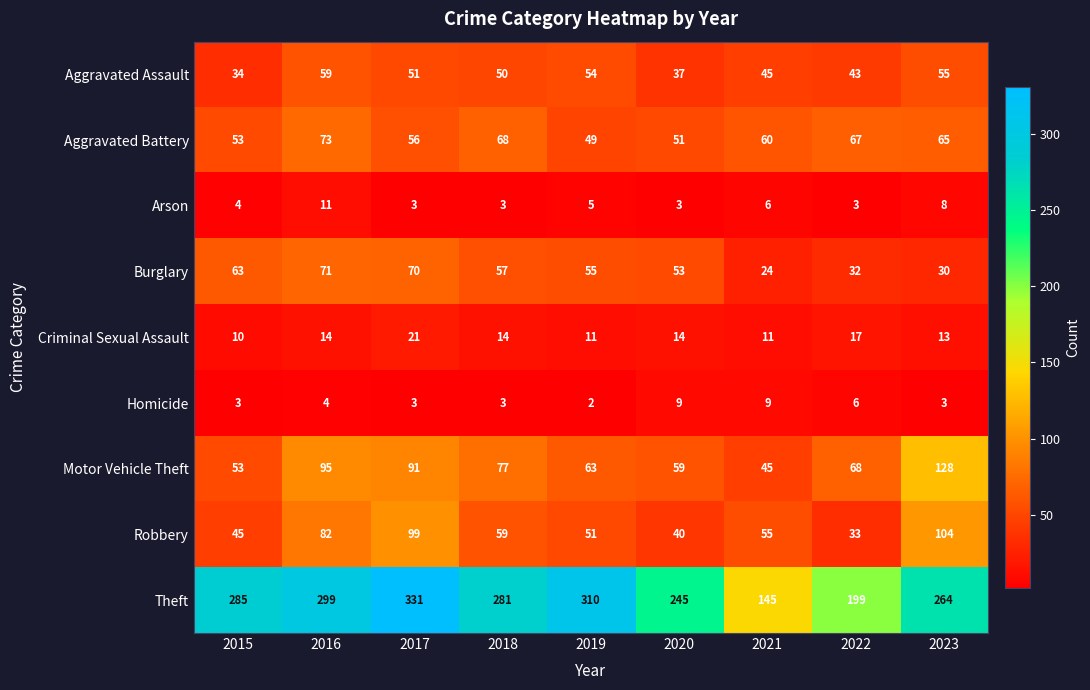

What is the difference between the highest and lowest values at 2018?

278